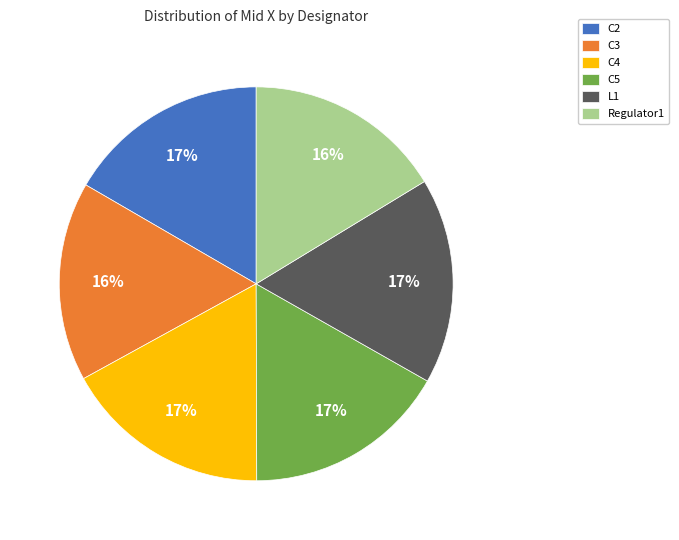

Does C3 represent more than half of the total?

No